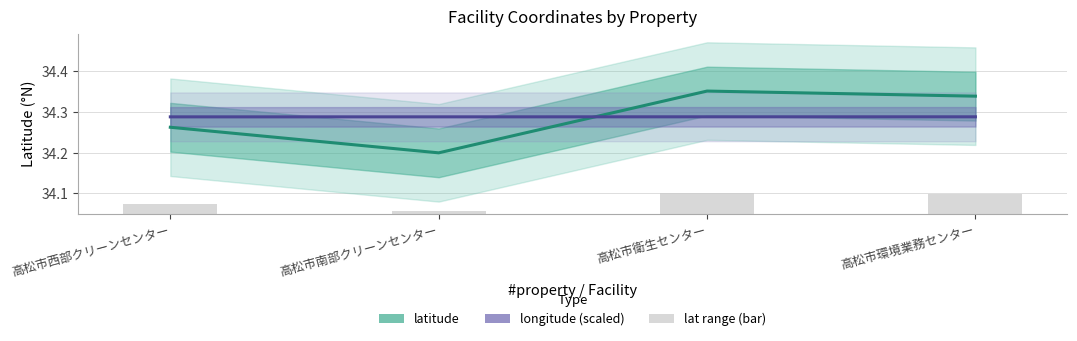

Which category has the highest value in the longitude (scaled) series?

高松市衛生センター